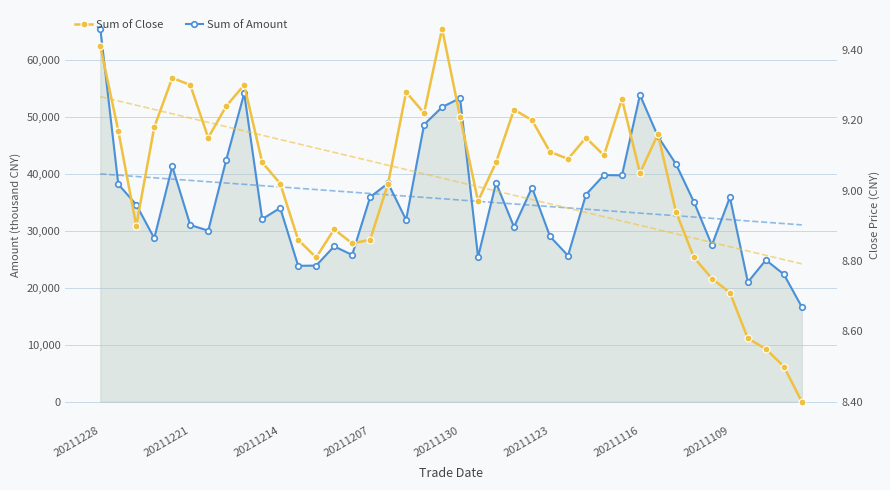

Rank the series at 38 from highest to lowest value.

Sum of Amount, Sum of Close